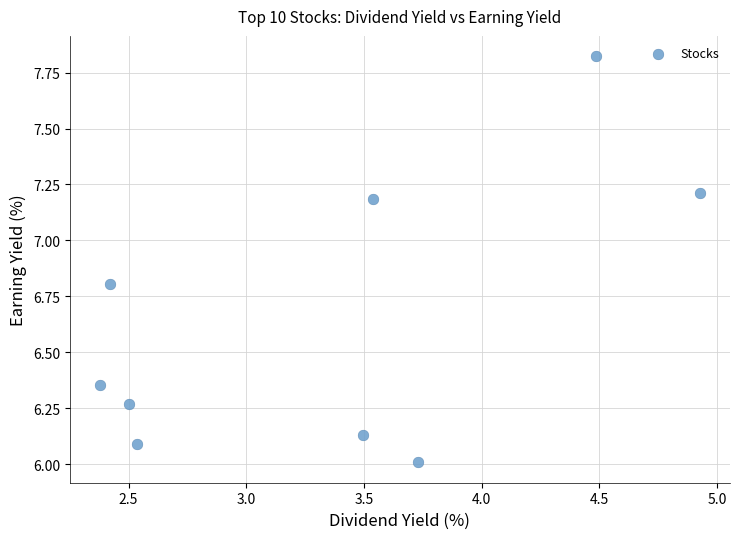

What is the average Y value?

6.7